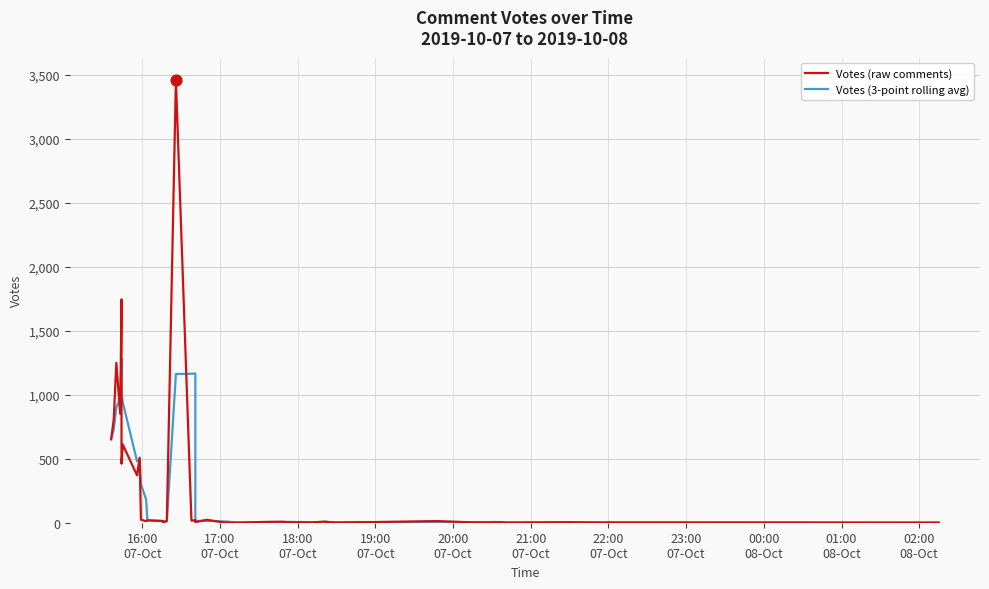

Which series reaches the maximum Y coordinate?

Votes (raw comments)